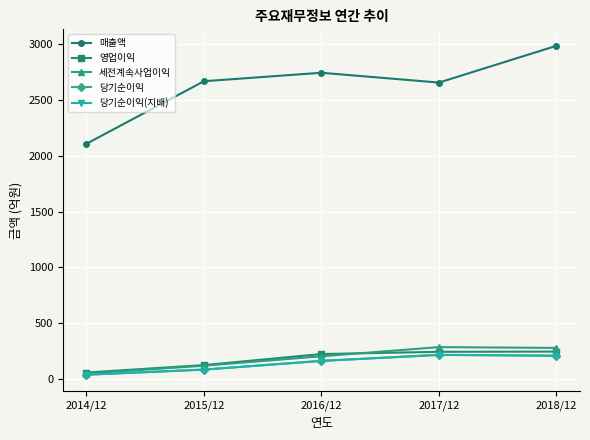

What is the value of the 영업이익 point at the 3rd from the left?

222